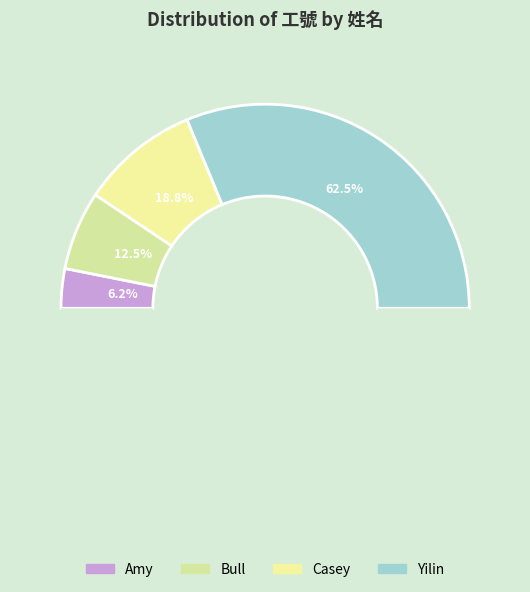

True or false: Bull accounts for 2% of the total.

False